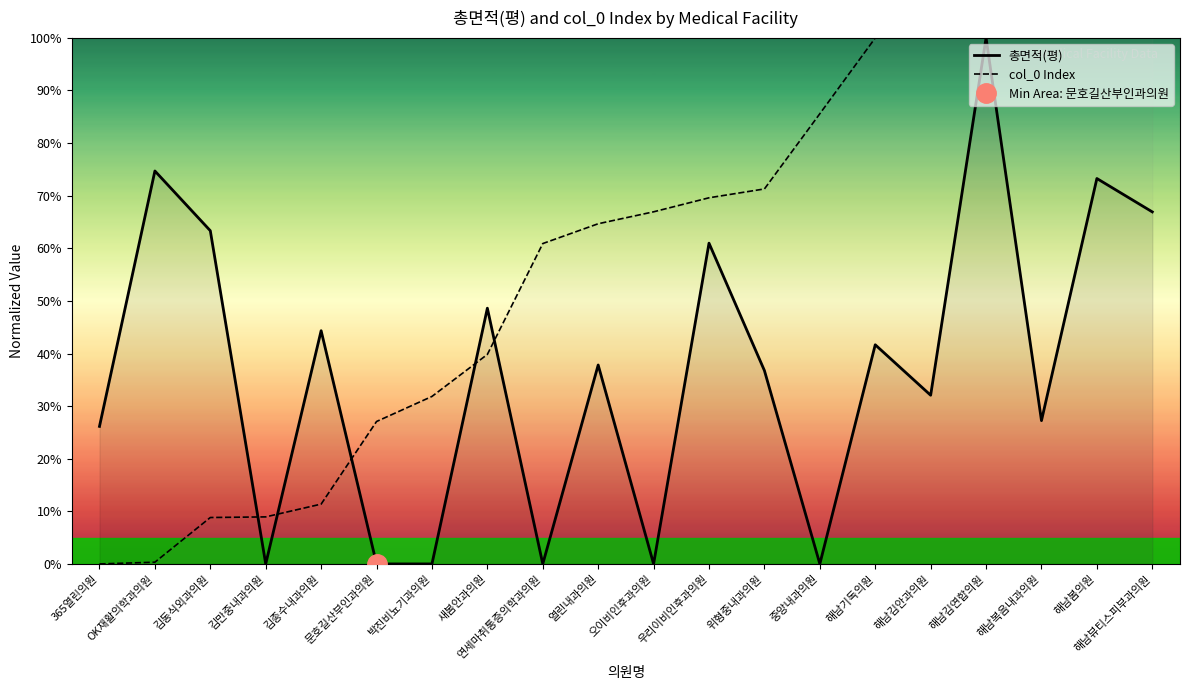

What is the label of the 4th point from the right?

해남김연합의원